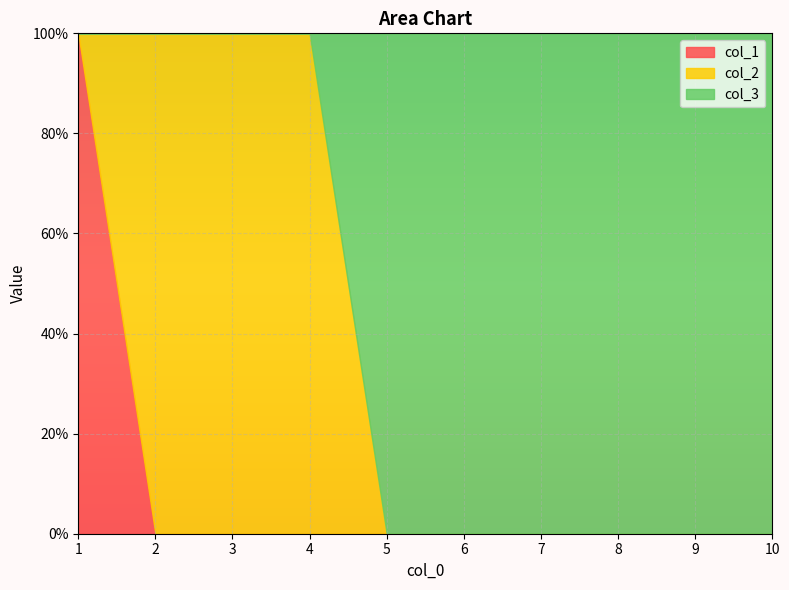

True or false: col_2 and col_1 intersect in this chart.

True